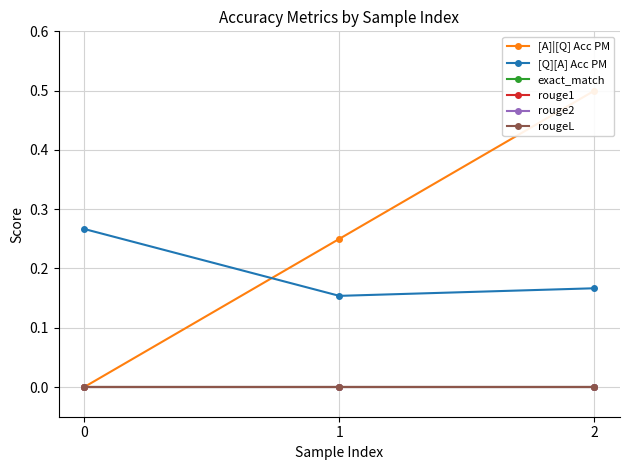

Rank the series by their maximum value, from highest to lowest.

[A]|[Q] Acc PM, [Q][A] Acc PM, exact_match, rouge1, rouge2, rougeL